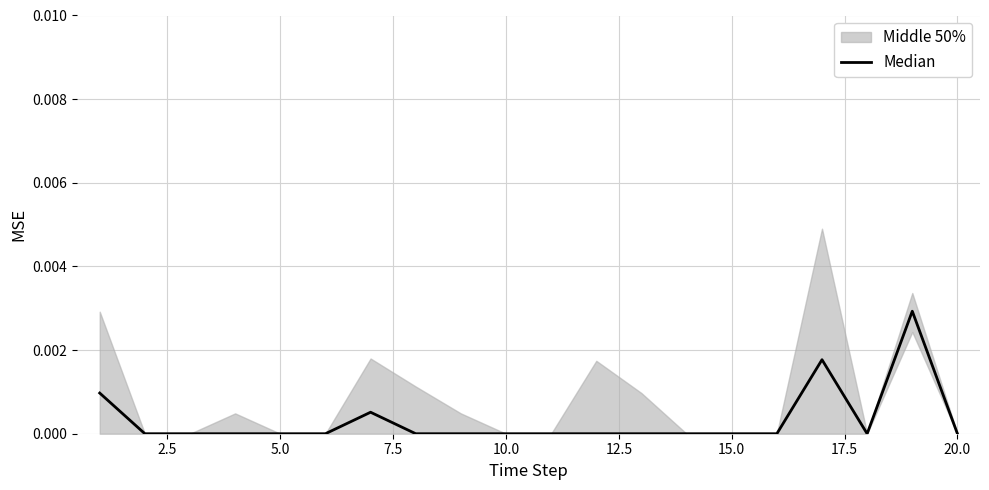

How many lines are shown in the chart?

1